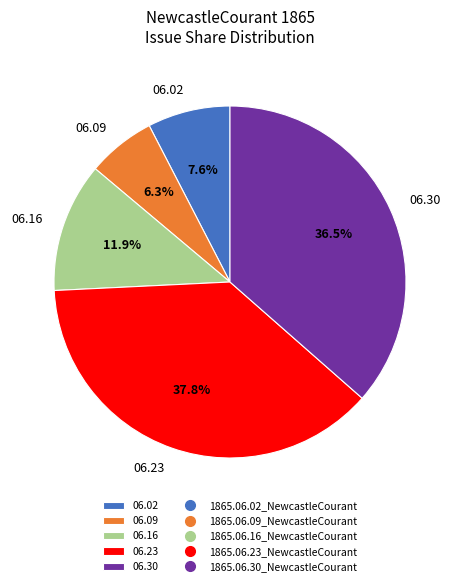

Count the number of slices in the pie.

5